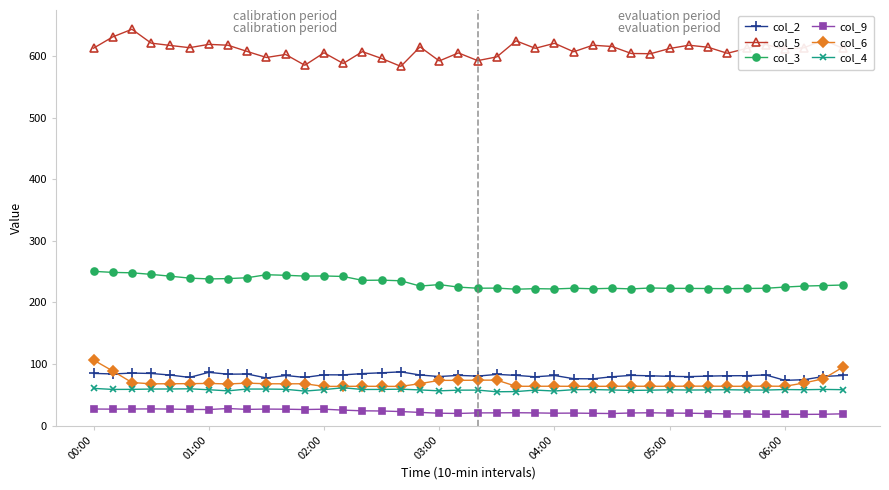

Which series has the largest range (max minus min)?

col_5